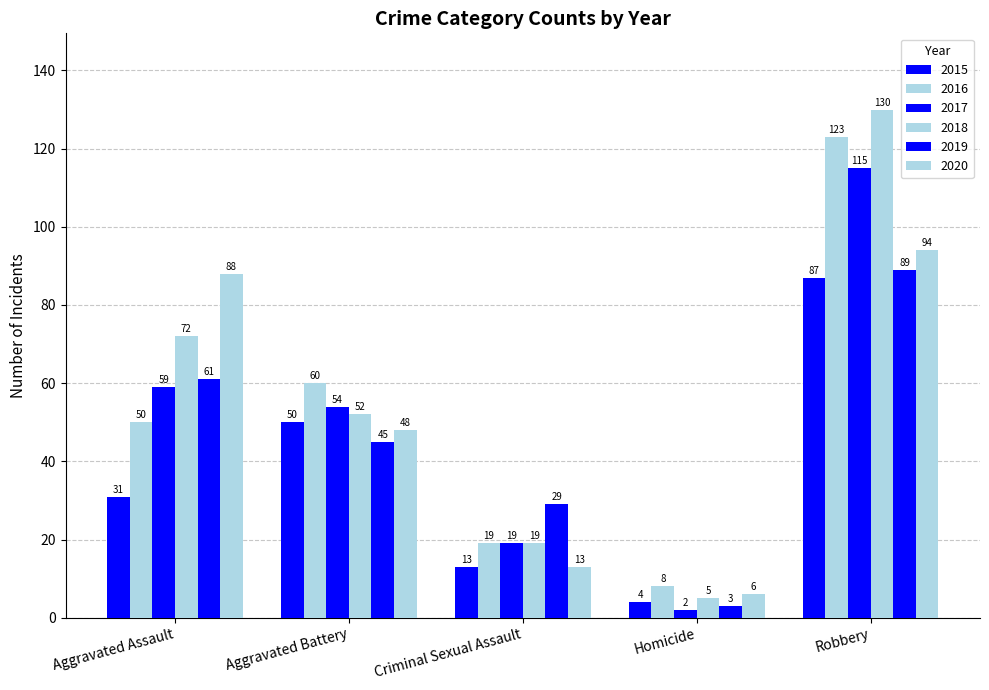

Which series changed the most between Aggravated Battery and Homicide?

2016